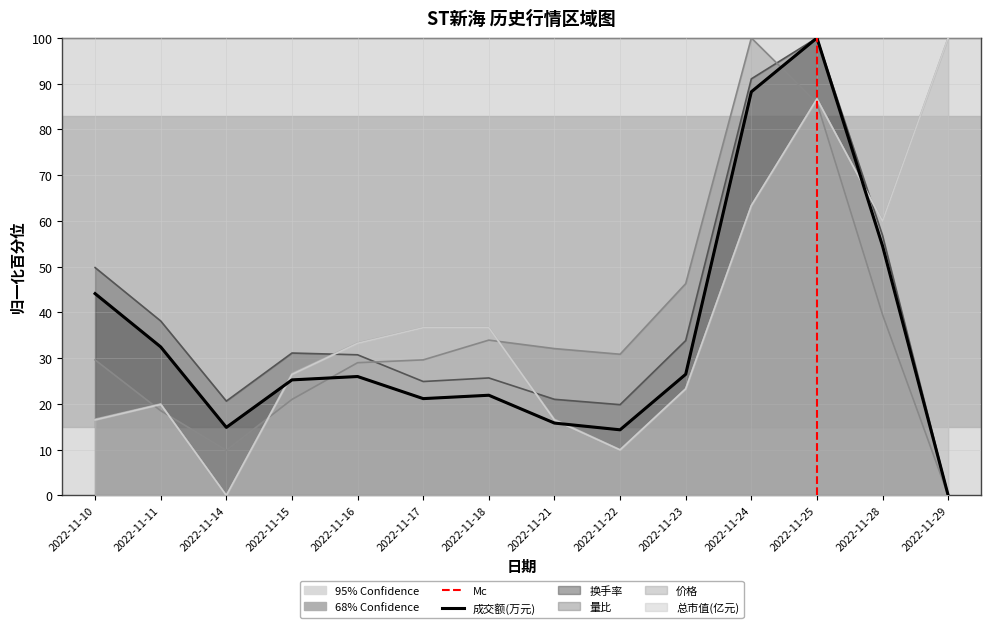

What is the greatest value displayed?

100.0